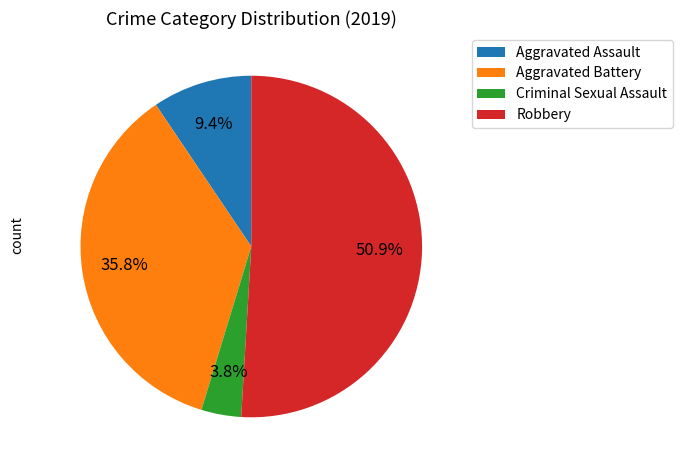

Which category has the biggest portion of the pie?

Robbery